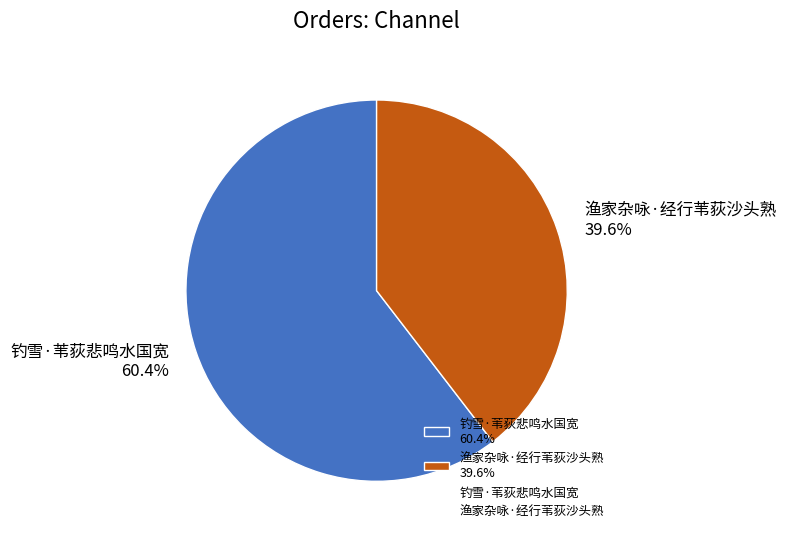

Approximately how many times larger is the value at 渔家杂咏·经行苇荻沙头熟 39.6% compared to 钓雪·苇荻悲鸣水国宽 60.4%?

0.7